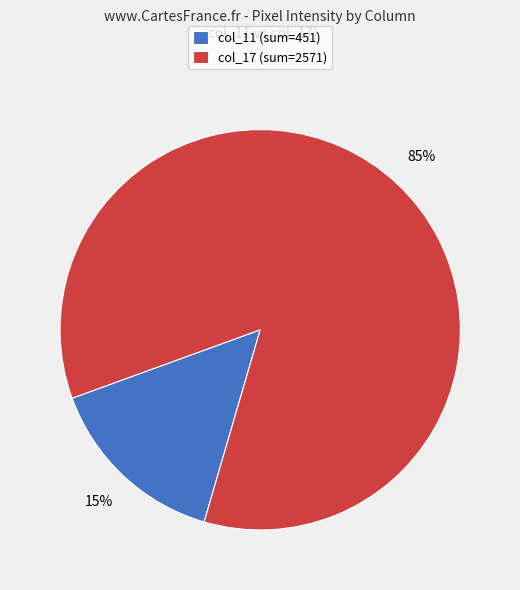

How many segments does this pie chart have?

2